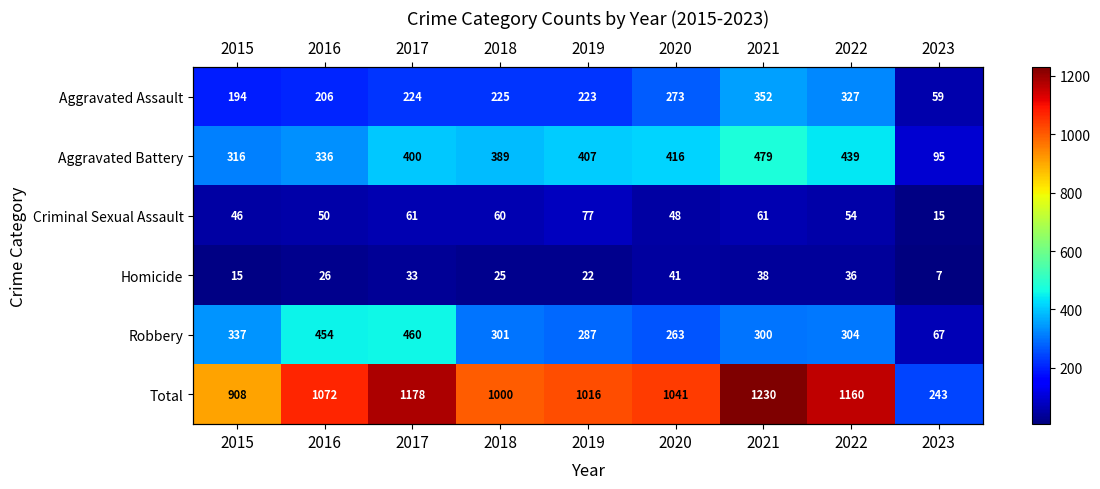

At which label does Criminal Sexual Assault reach its minimum?

2023